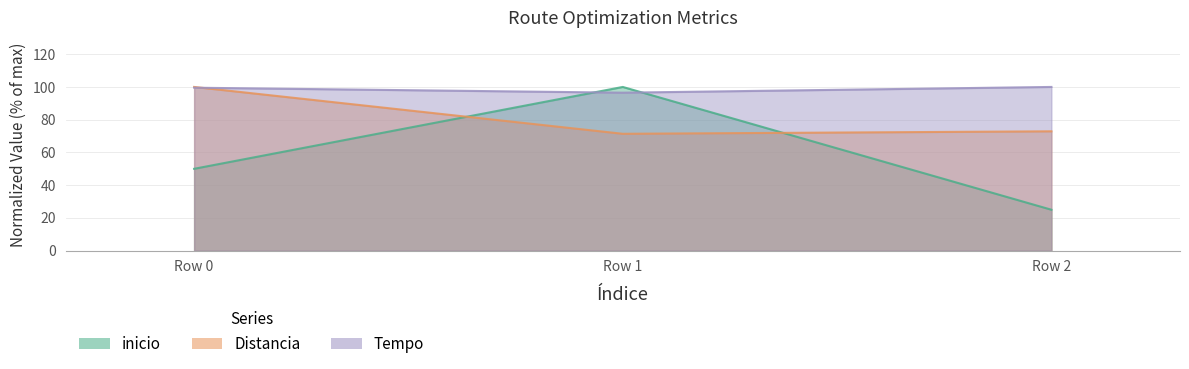

At which label is Tempo closest to 98?

Row 1